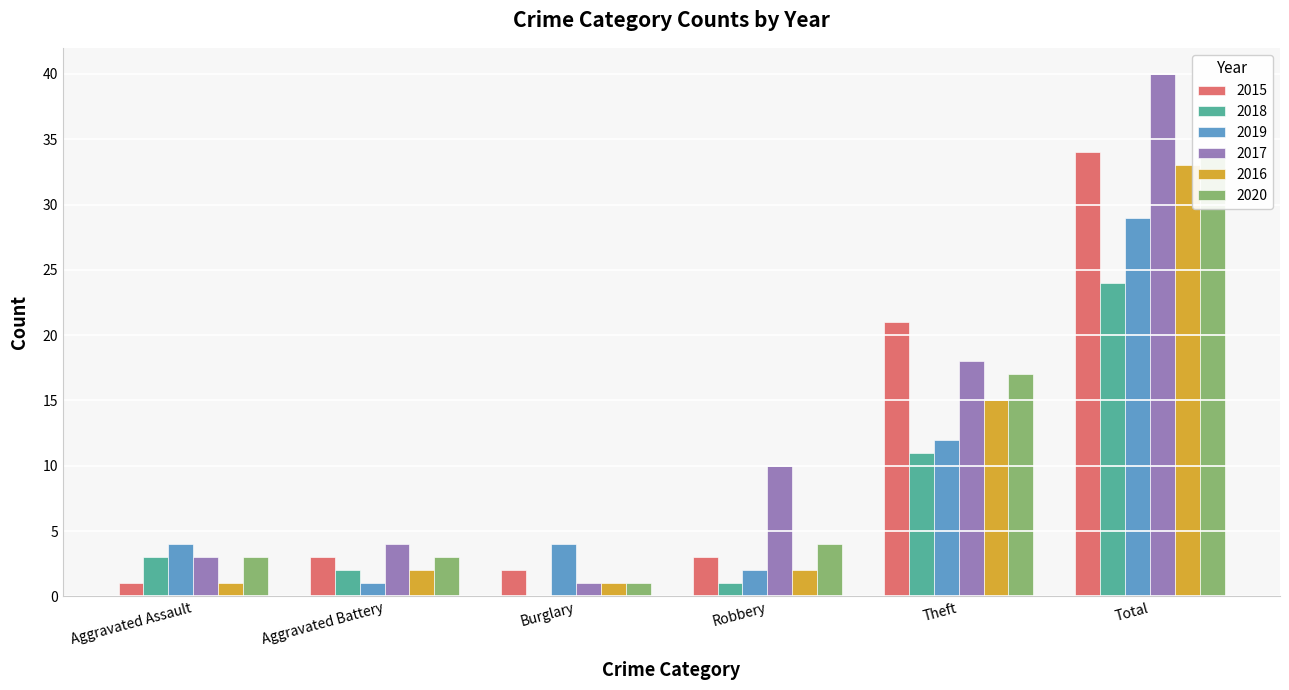

How many groups of bars are there?

6